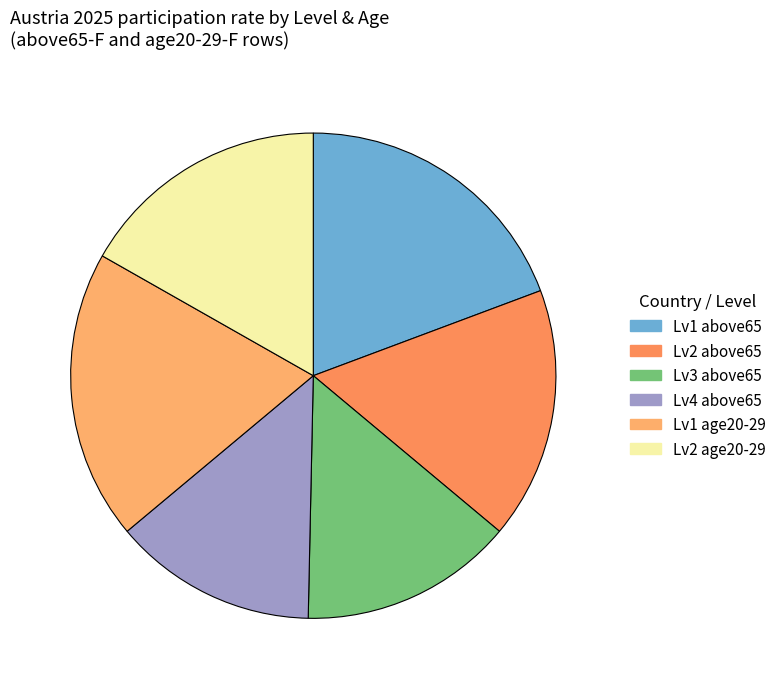

How many segments does this pie chart have?

6